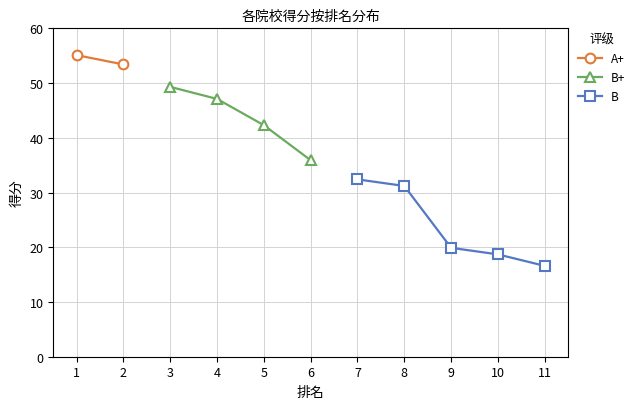

Is it true that the value at 8 is 48.6?

False